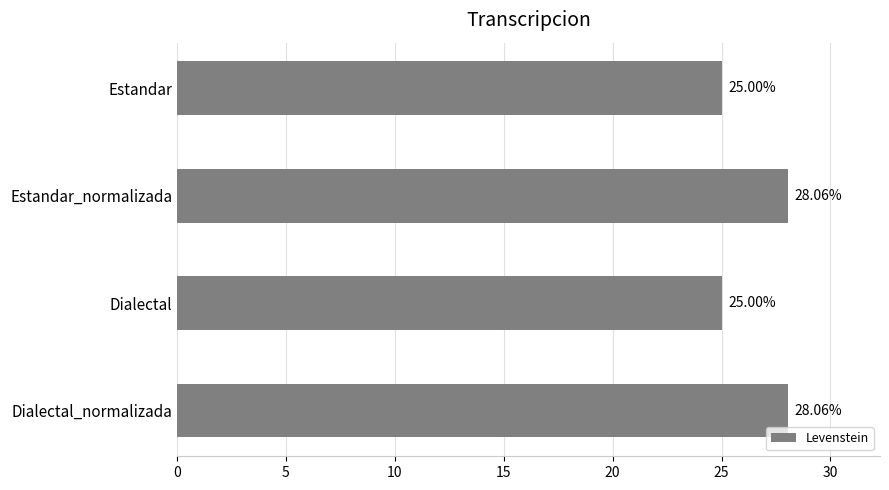

What is the ratio of the value at Estandar_normalizada to the value at Estandar?

1.1